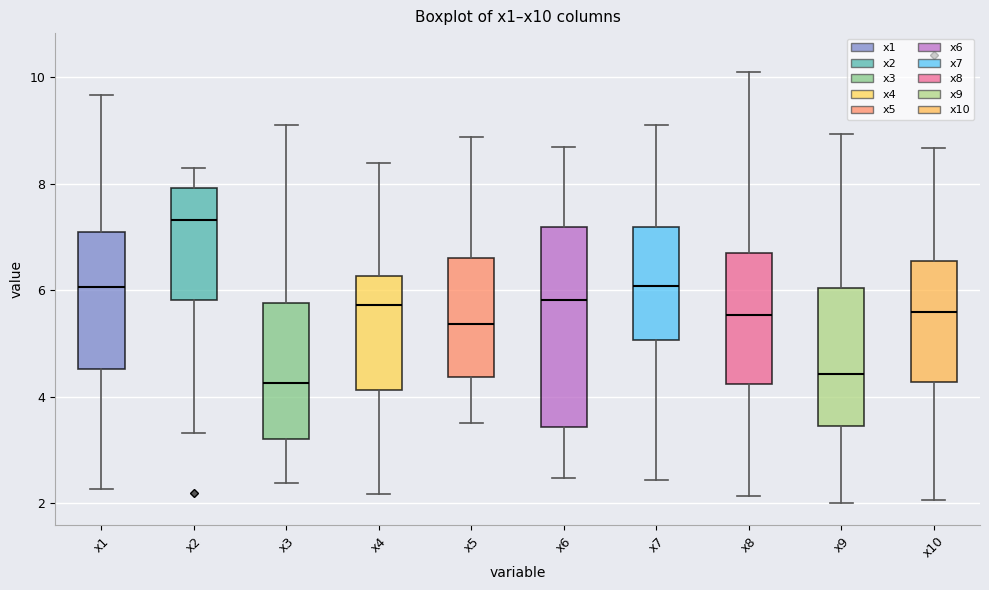

Where is the lower edge of the box for x10 on the y-axis? The values are not printed on the chart, so give them approximately, as read against the axis.

4.2